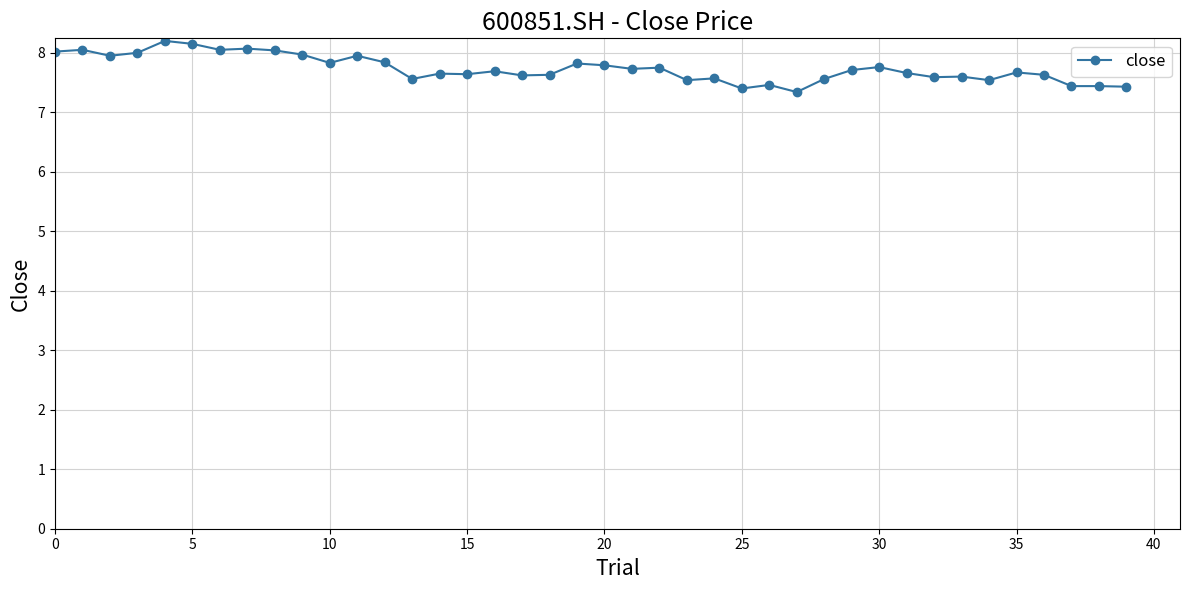

What is the sum of all values?

309.3